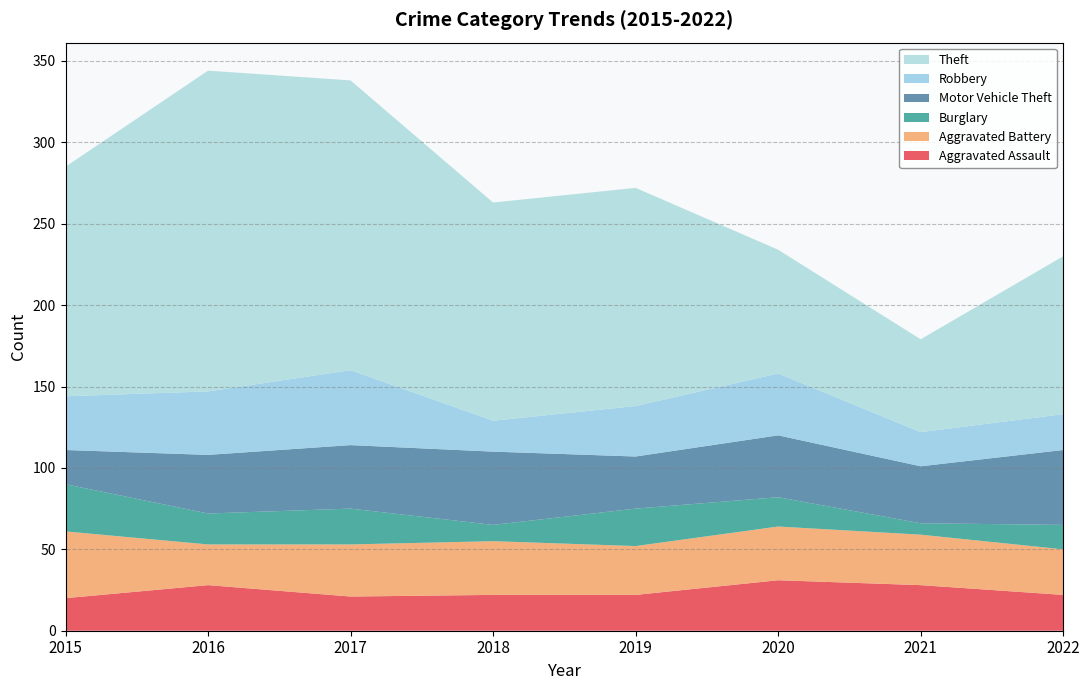

Reading left to right, what are all the values shown in this chart?

Aggravated Assault: 2015=20	2016=28	2017=21	2018=22	2019=22	2020=31	2021=28	2022=22
Aggravated Battery: 2015=41	2016=25	2017=32	2018=33	2019=30	2020=33	2021=31	2022=28
Burglary: 2015=29	2016=19	2017=22	2018=10	2019=23	2020=18	2021=7	2022=15
Motor Vehicle Theft: 2015=21	2016=36	2017=39	2018=45	2019=32	2020=38	2021=35	2022=46
Robbery: 2015=33	2016=39	2017=46	2018=19	2019=31	2020=38	2021=21	2022=22
Theft: 2015=141	2016=197	2017=178	2018=134	2019=134	2020=76	2021=57	2022=97